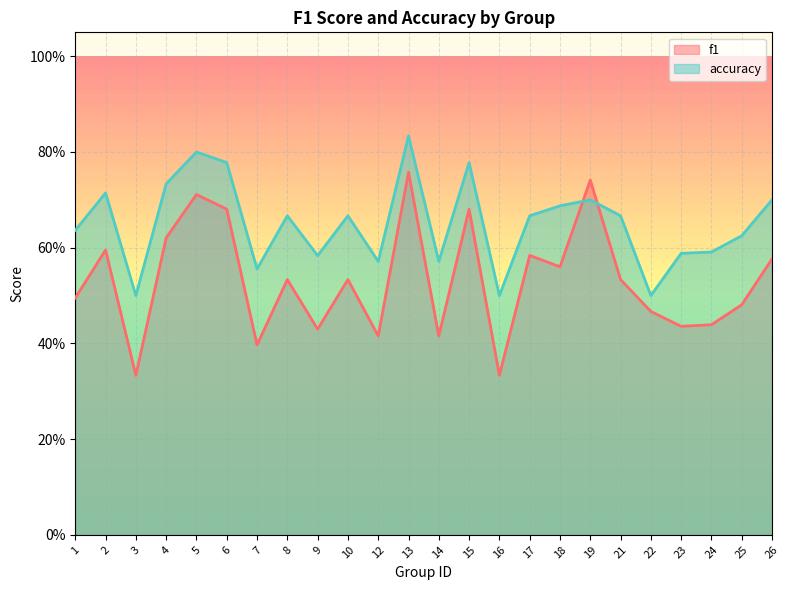

Reading left to right, extract all data points from this chart.

f1: 1=0.5	2=0.6	3=0.3	4=0.6	5=0.7	6=0.7	7=0.4	8=0.5	9=0.4	10=0.5	12=0.4	13=0.8	14=0.4	15=0.7	16=0.3	17=0.6	18=0.6	19=0.7	21=0.5	22=0.5	23=0.4	24=0.4	25=0.5	26=0.6
accuracy: 1=0.6	2=0.7	3=0.5	4=0.7	5=0.8	6=0.8	7=0.6	8=0.7	9=0.6	10=0.7	12=0.6	13=0.8	14=0.6	15=0.8	16=0.5	17=0.7	18=0.7	19=0.7	21=0.7	22=0.5	23=0.6	24=0.6	25=0.6	26=0.7